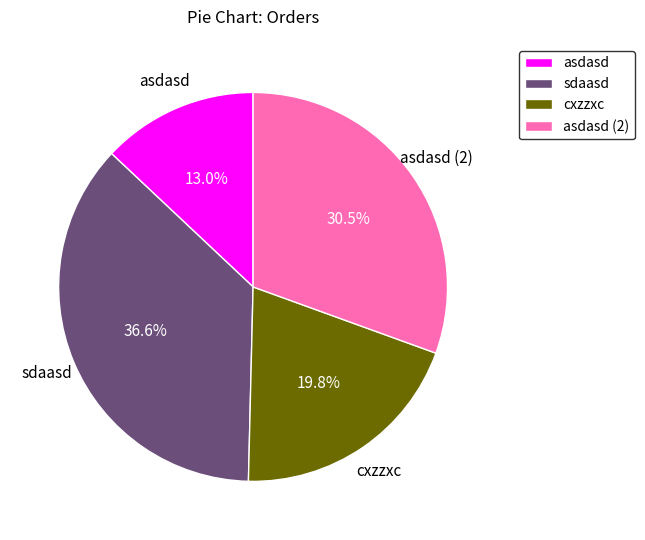

To the nearest percent, what percentage of the pie is sdaasd?

37%